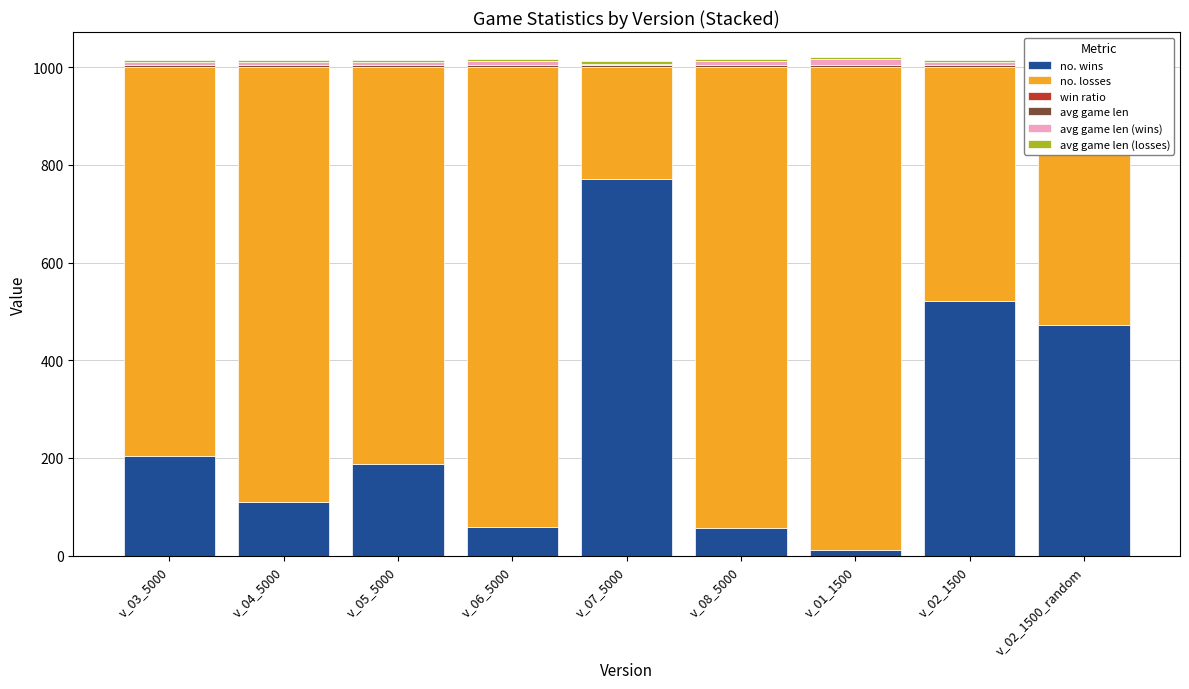

Where does the no. wins series first go above 188?

v_03_5000